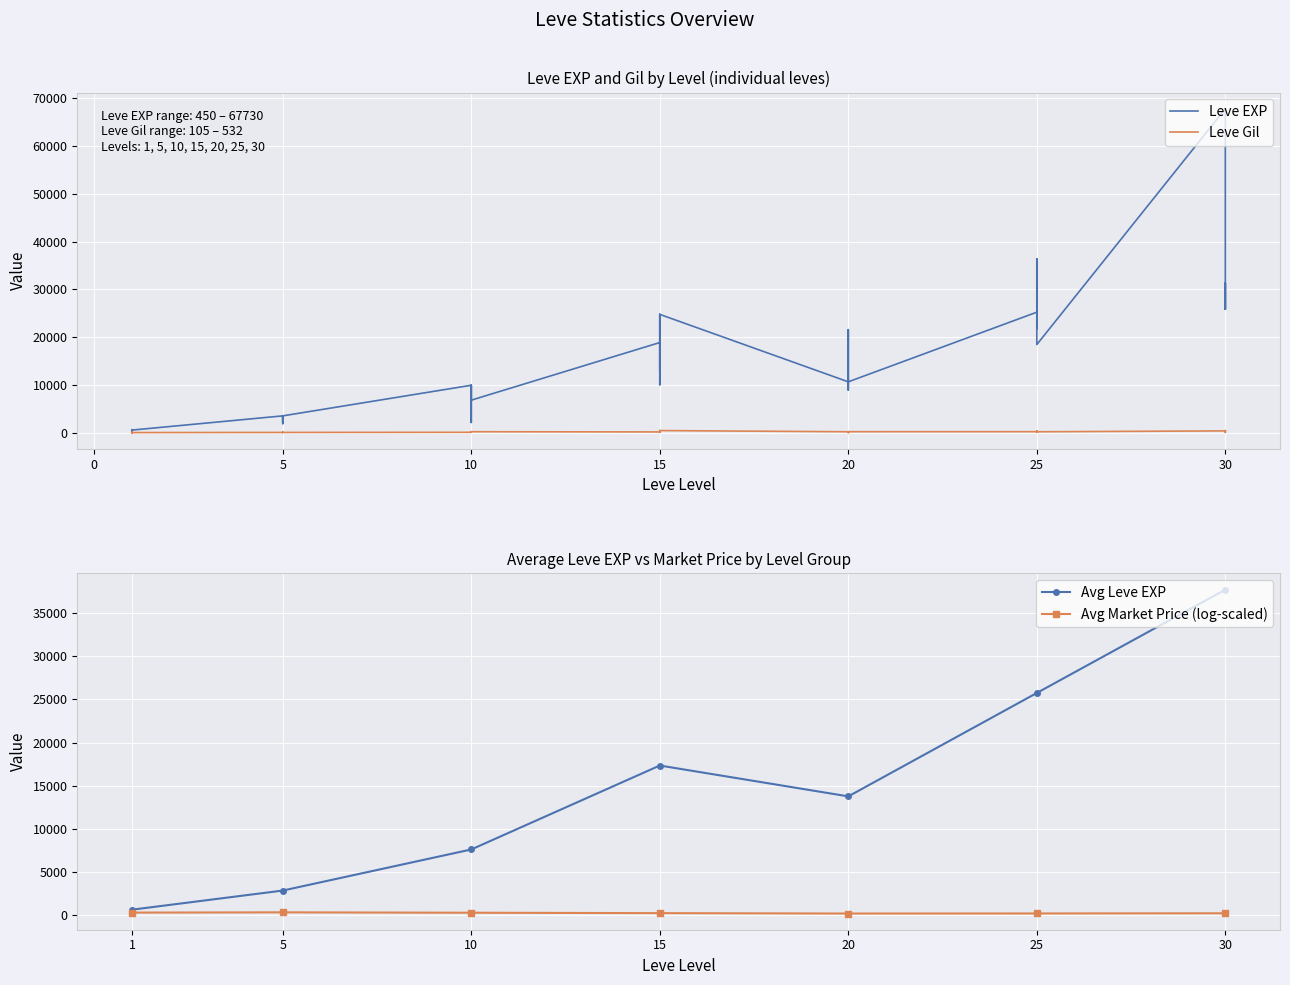

Reading left to right, what are all the values shown in this chart?

Leve EXP: 1=630	1=690	1=450	1=720	1=630	1=630	5=3600	5=2230	5=3040	5=3600	5=1980	5=3600	10=9990	10=7880	10=7880	10=2230	10=9990	10=6880	15=18910	15=13040	15=24790	15=10100	15=13040	15=24790	20=10710	20=12960	20=18290	20=21600	20=8990	20=10710	25=25250	25=25250	25=21830	25=25250	25=36390	25=18490	30=67730	30=25900	30=31330	30=25900
Leve Gil: 1=113	1=116	1=112	1=112	1=113	1=112	5=139	5=170	5=169	5=139	5=140	5=139	10=168	10=288	10=250	10=168	10=293	10=288	15=245	15=173	15=529	15=223	15=173	15=529	20=280	20=166	20=192	20=290	20=105	20=292	25=296	25=252	25=268	25=298	25=485	25=277	30=463	30=532	30=151	30=355